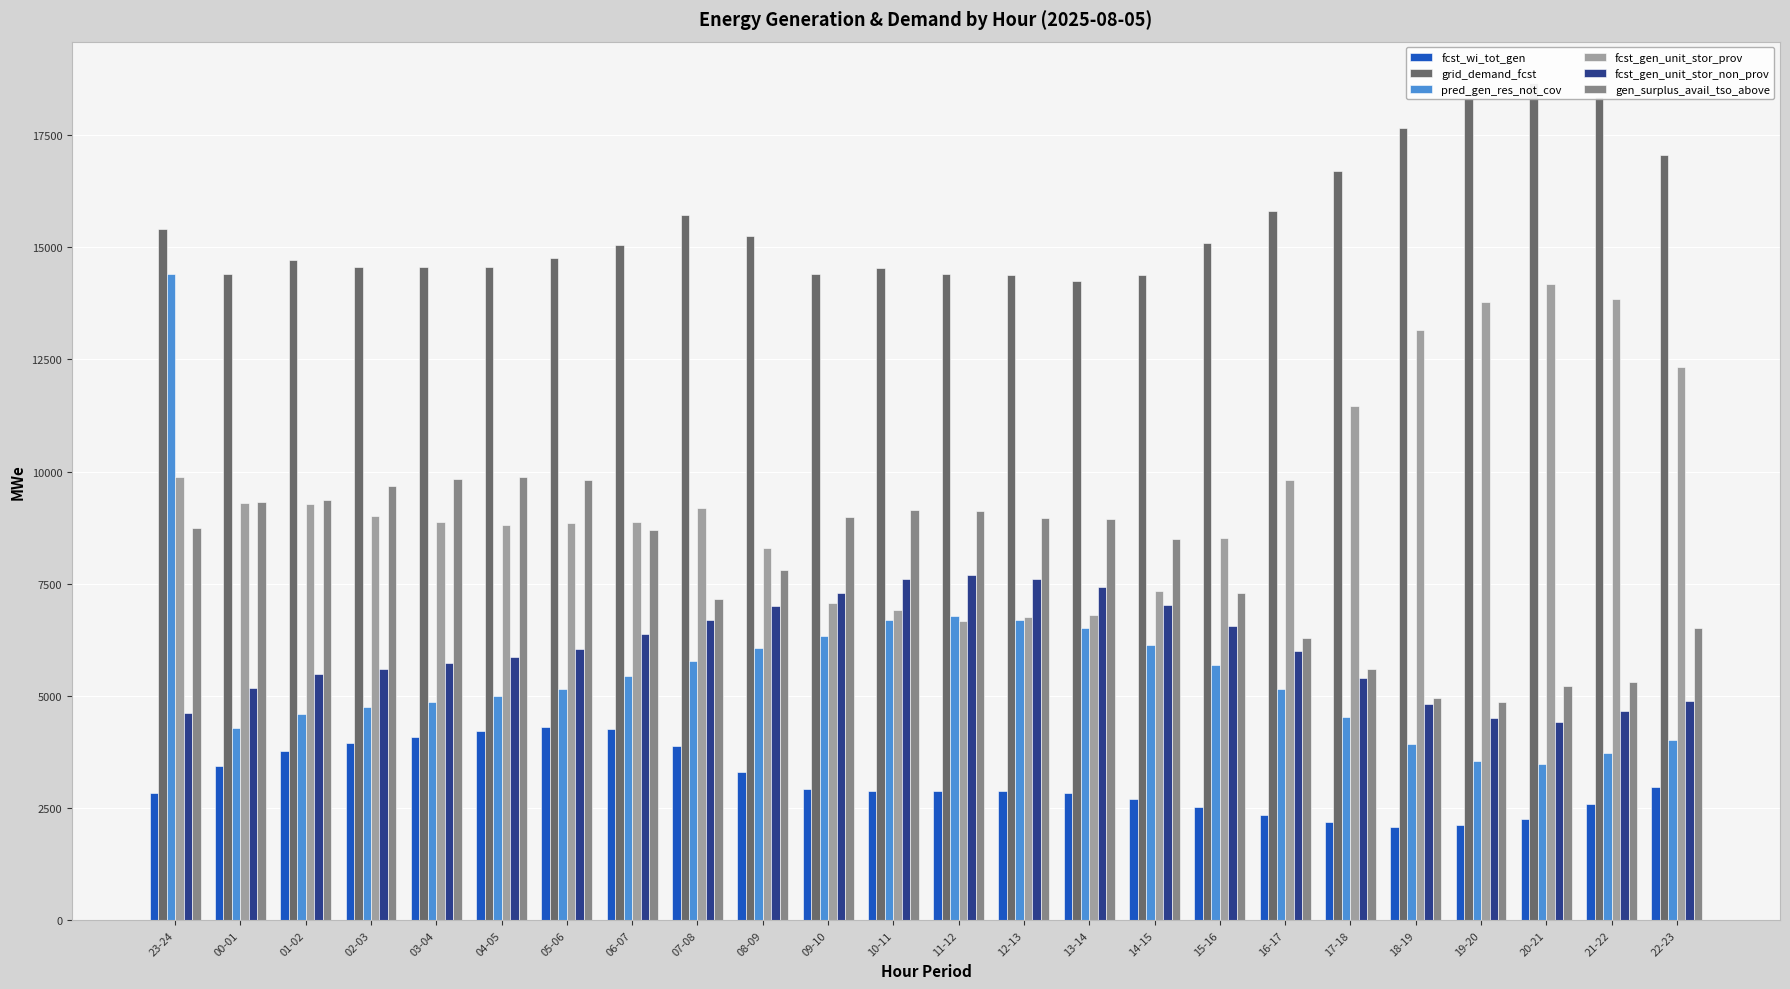

What is the maximum value shown in the chart?

18649